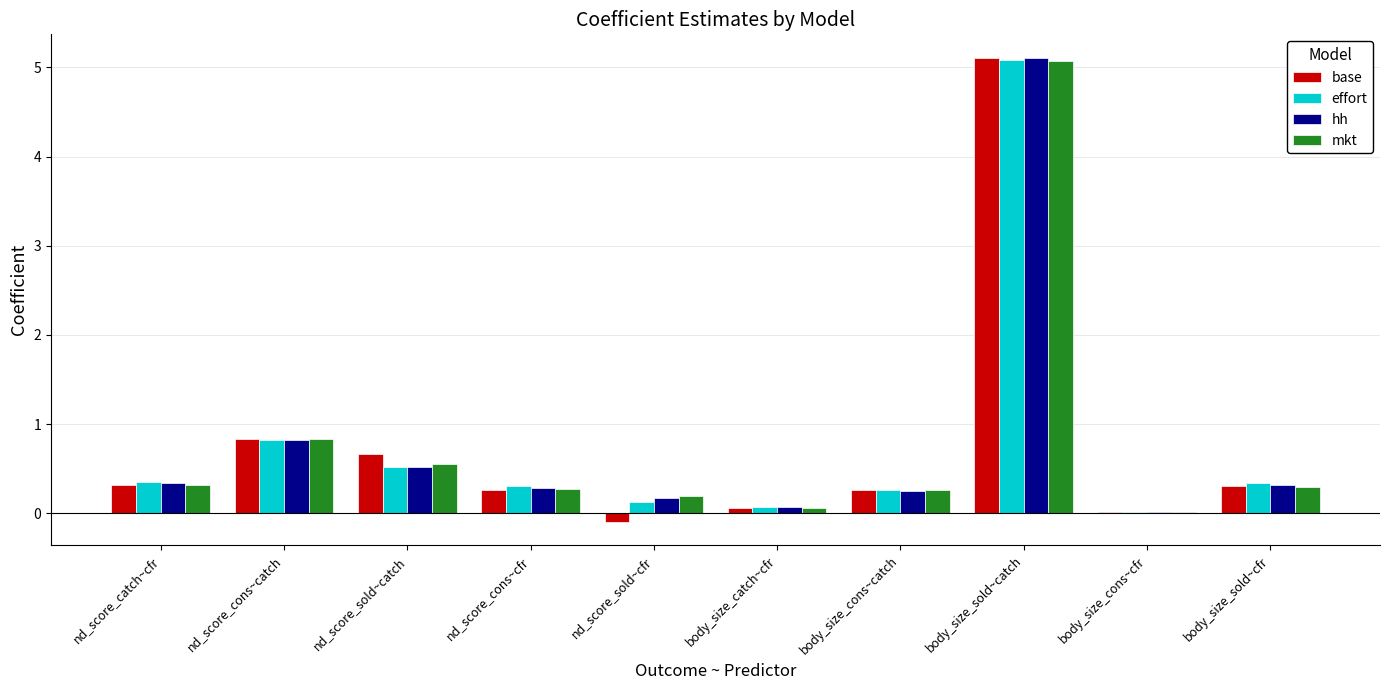

The value of base at nd_score_cons~catch is 0.4. True or false?

False